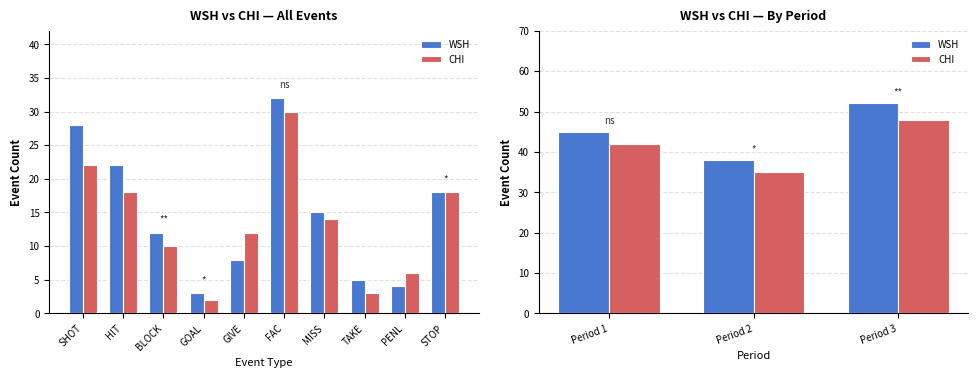

What is the difference between the maximum and minimum values in the CHI series?

13